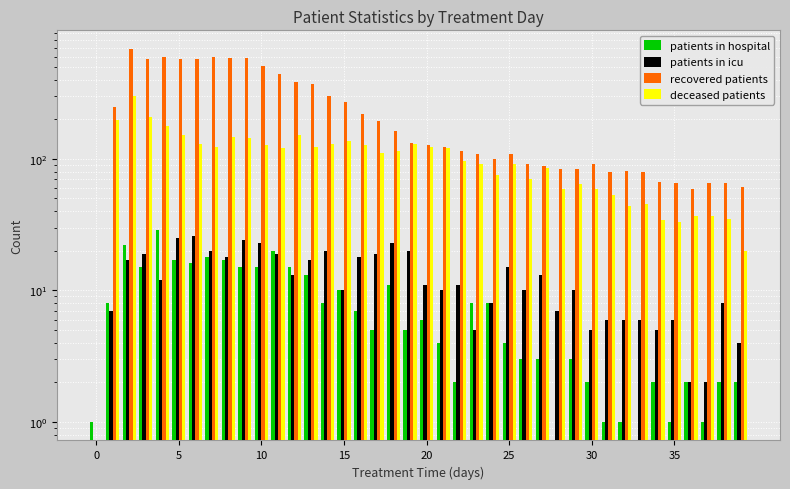

What are all the series names shown in the legend?

patients in hospital, patients in icu, recovered patients, deceased patients